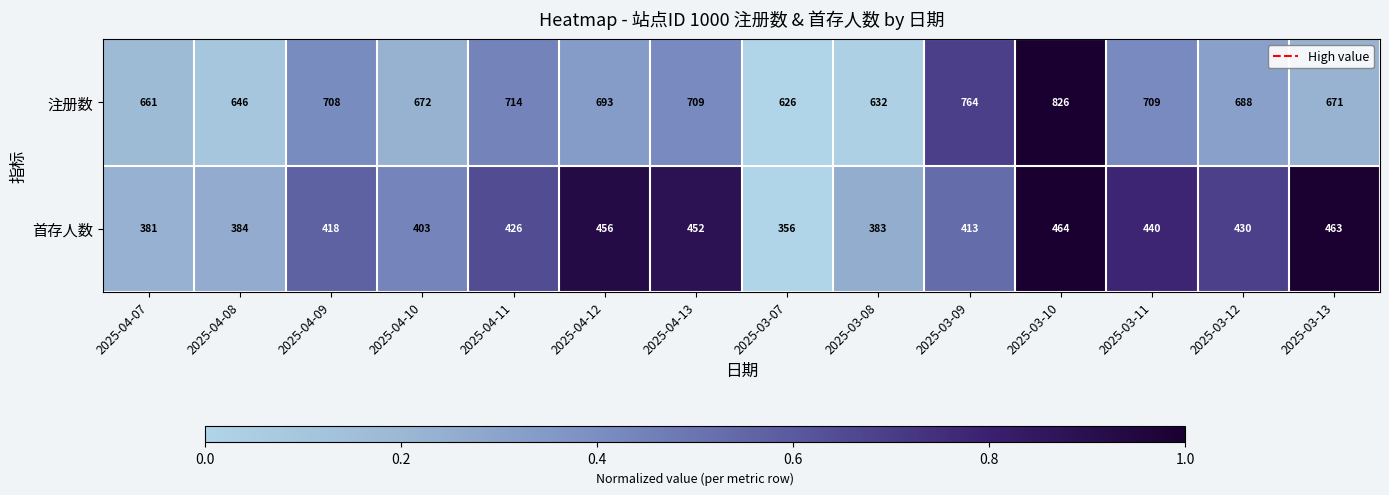

Which series has the largest range (max minus min)?

注册数